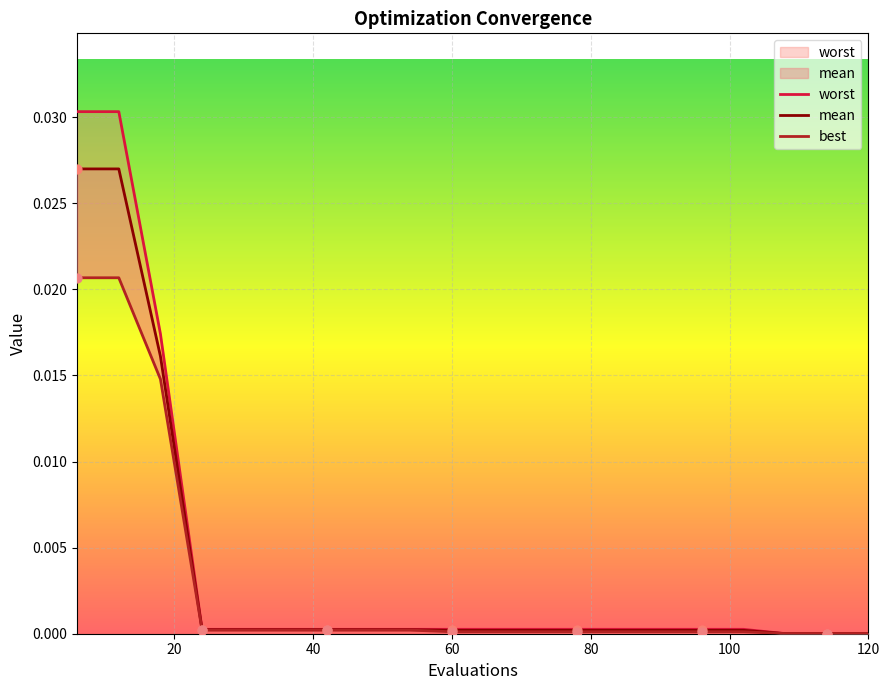

Is the value of mean at 54 greater than the value of best at 84?

Yes